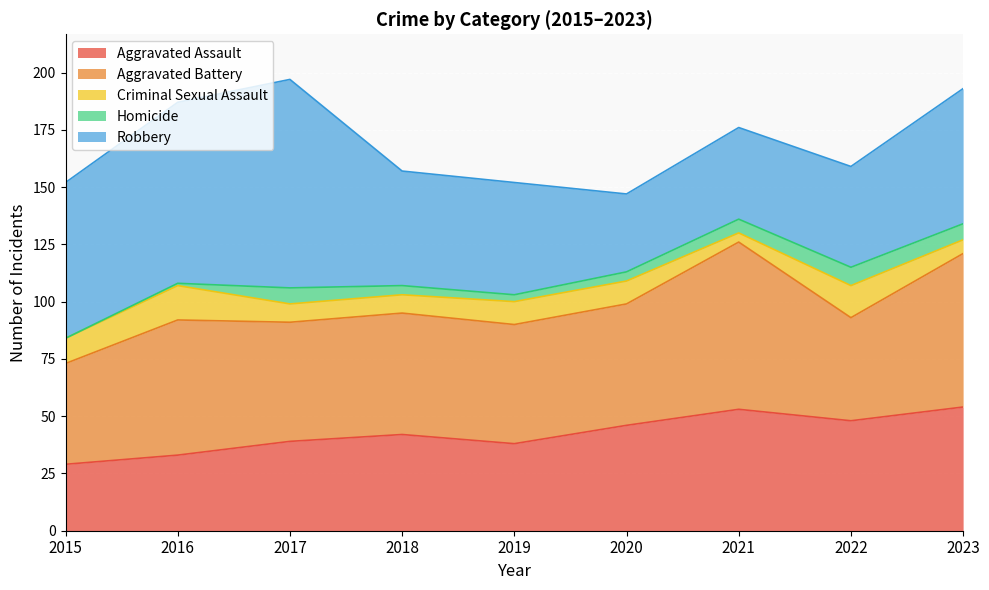

Reading right to left, list all the values displayed in this chart.

Aggravated Assault: 2023=54	2022=48	2021=53	2020=46	2019=38	2018=42	2017=39	2016=33	2015=29
Aggravated Battery: 2023=67	2022=45	2021=73	2020=53	2019=52	2018=53	2017=52	2016=59	2015=44
Criminal Sexual Assault: 2023=6	2022=14	2021=4	2020=10	2019=10	2018=8	2017=8	2016=15	2015=11
Homicide: 2023=7	2022=8	2021=6	2020=4	2019=3	2018=4	2017=7	2016=1	2015=0
Robbery: 2023=59	2022=44	2021=40	2020=34	2019=49	2018=50	2017=91	2016=79	2015=68